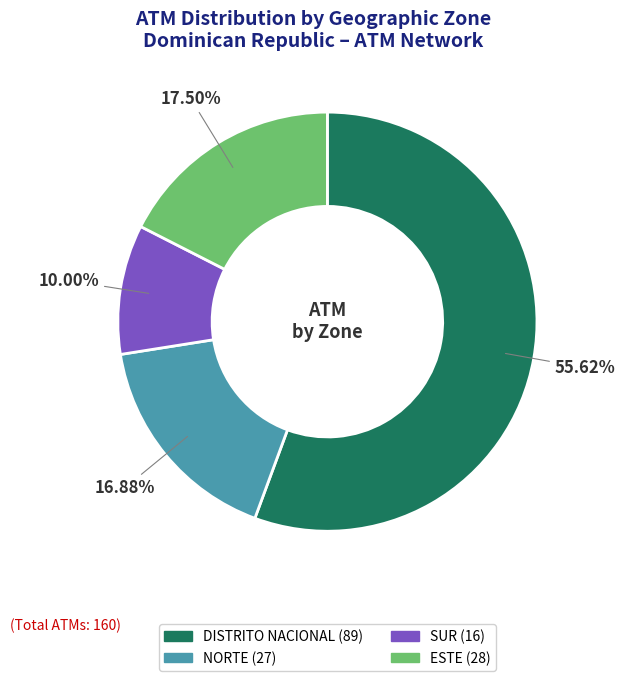

Is ESTE the majority of the pie?

No